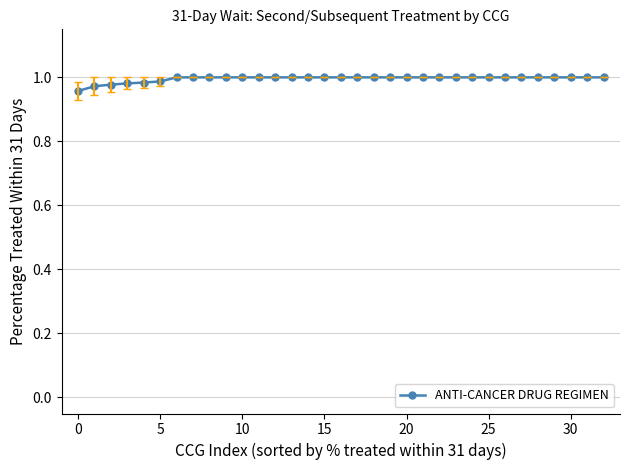

Is this an area chart (filled region under the line)?

No